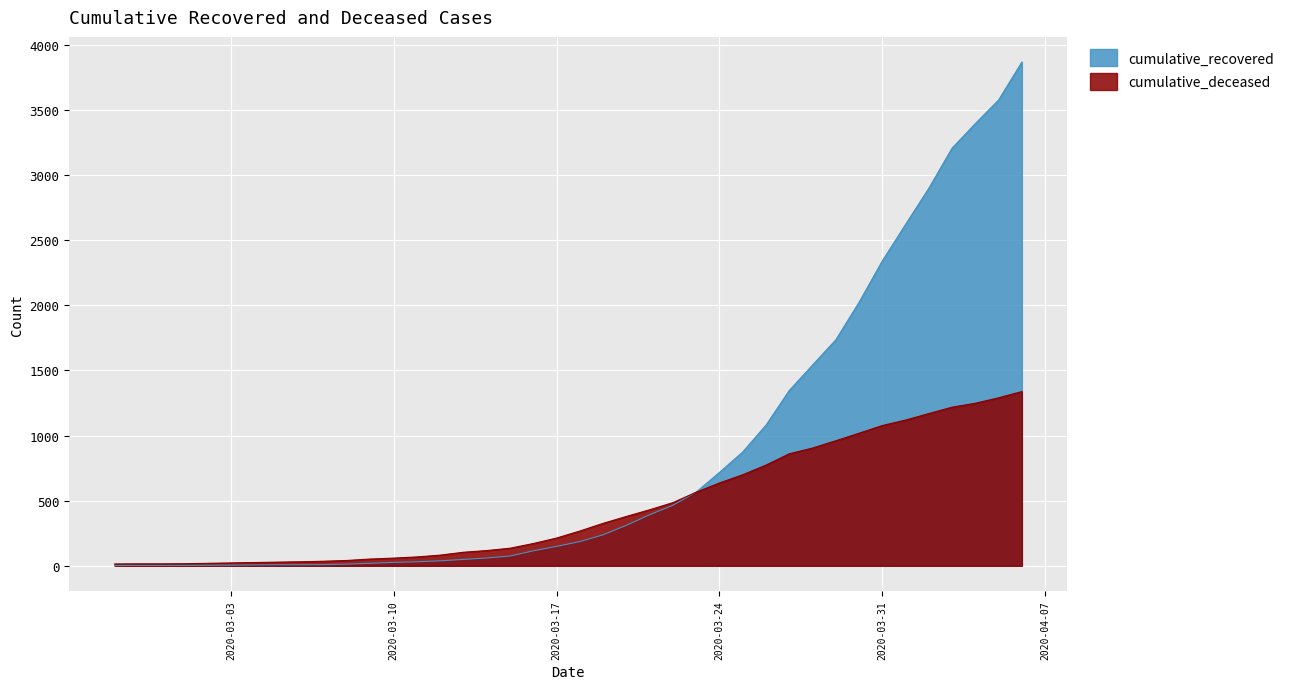

Where is cumulative_recovered nearest to the value 1935?

2020-03-30